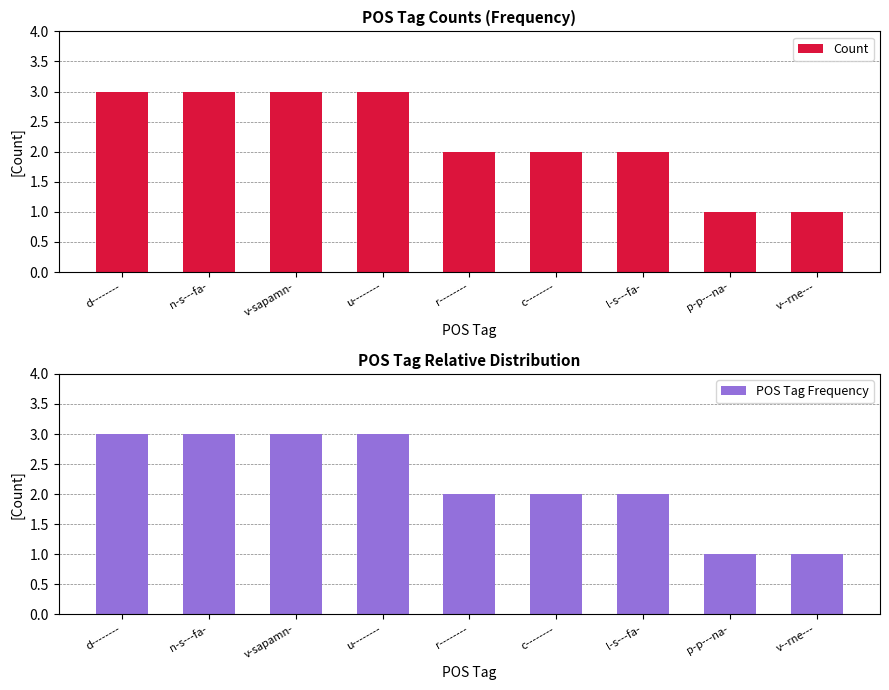

At which category is the sum across all series the highest?

d--------